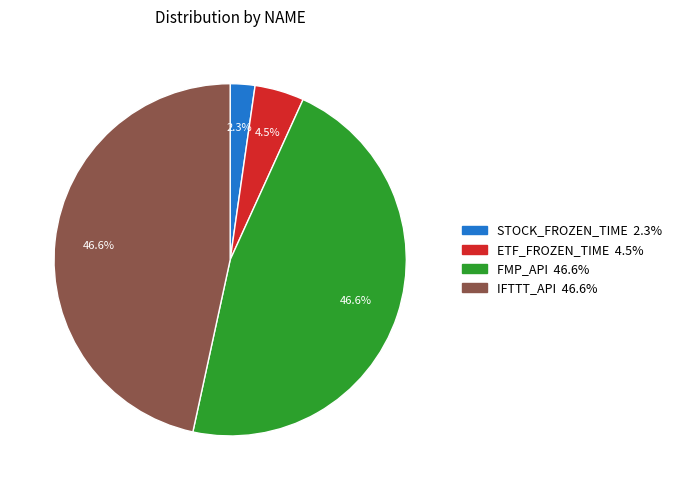

To the nearest percent, what portion does STOCK_FROZEN_TIME represent?

2%